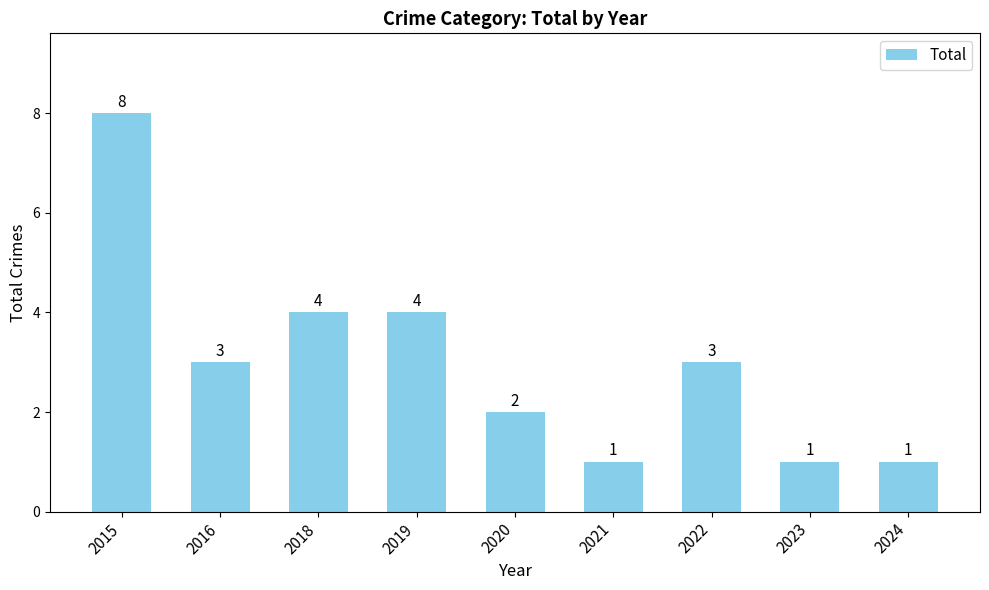

Count the number of categories in the chart.

9